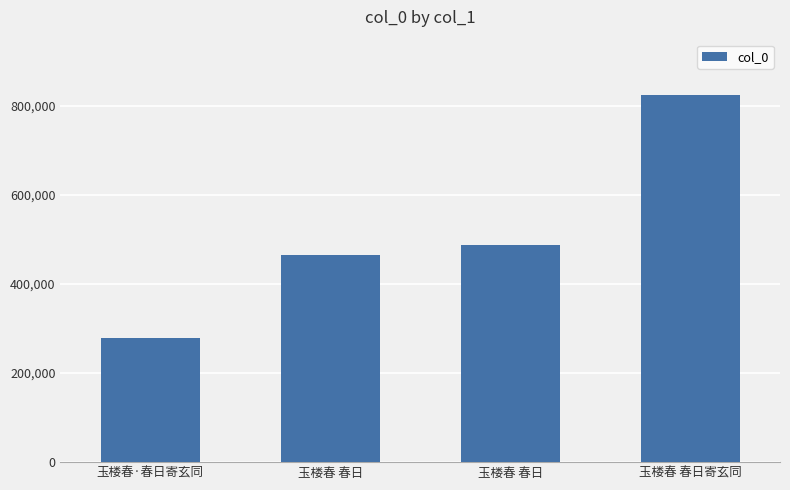

How many data points does each series have?

4